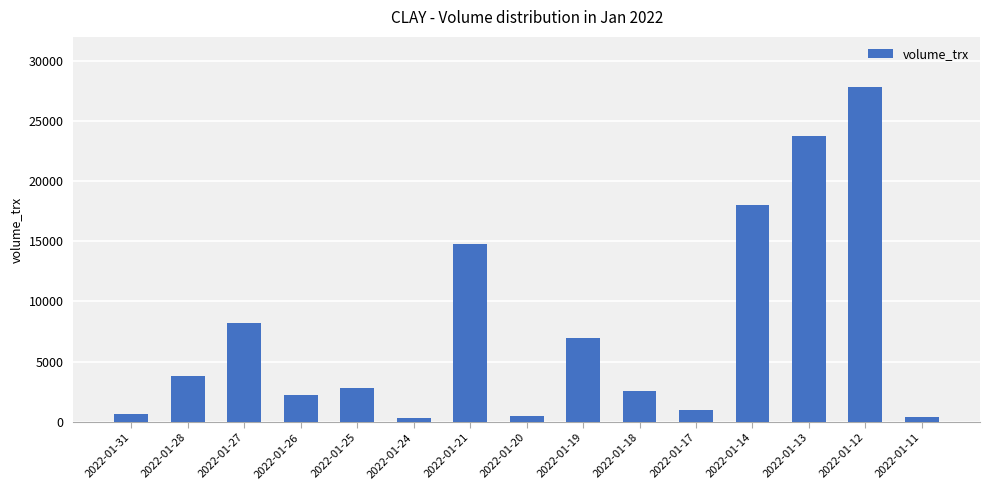

What is the maximum value shown in the chart?

27800